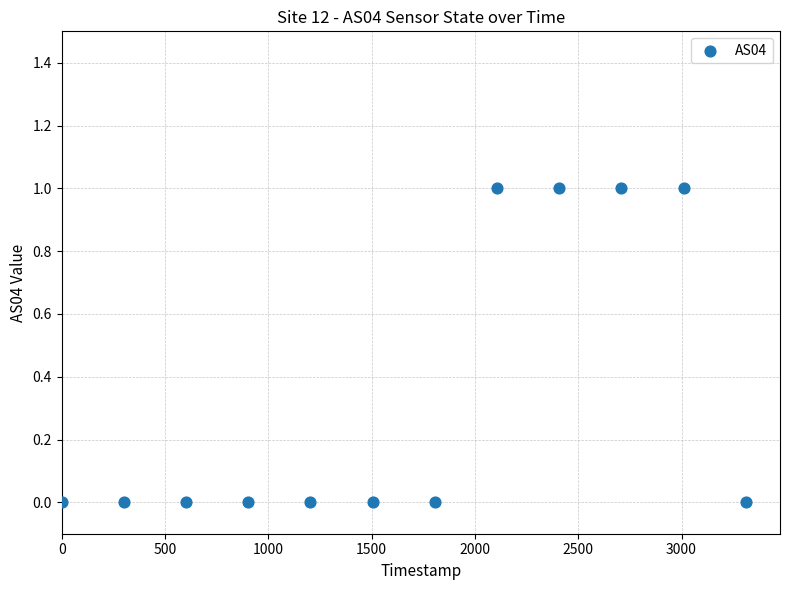

What is the range of X values (max minus min)?

3311